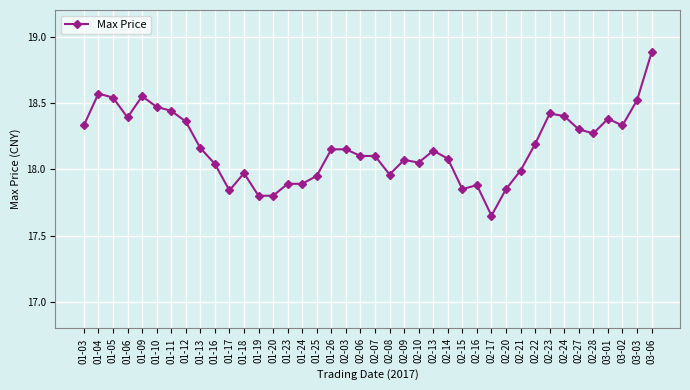

What is the greatest value displayed?

18.9